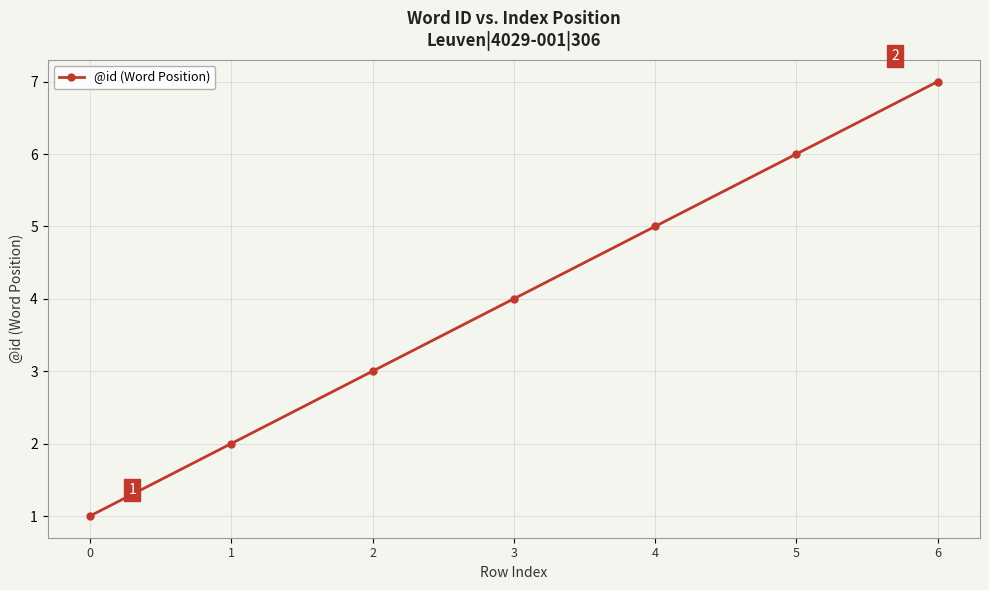

What is the value of the 4th point from the left?

4